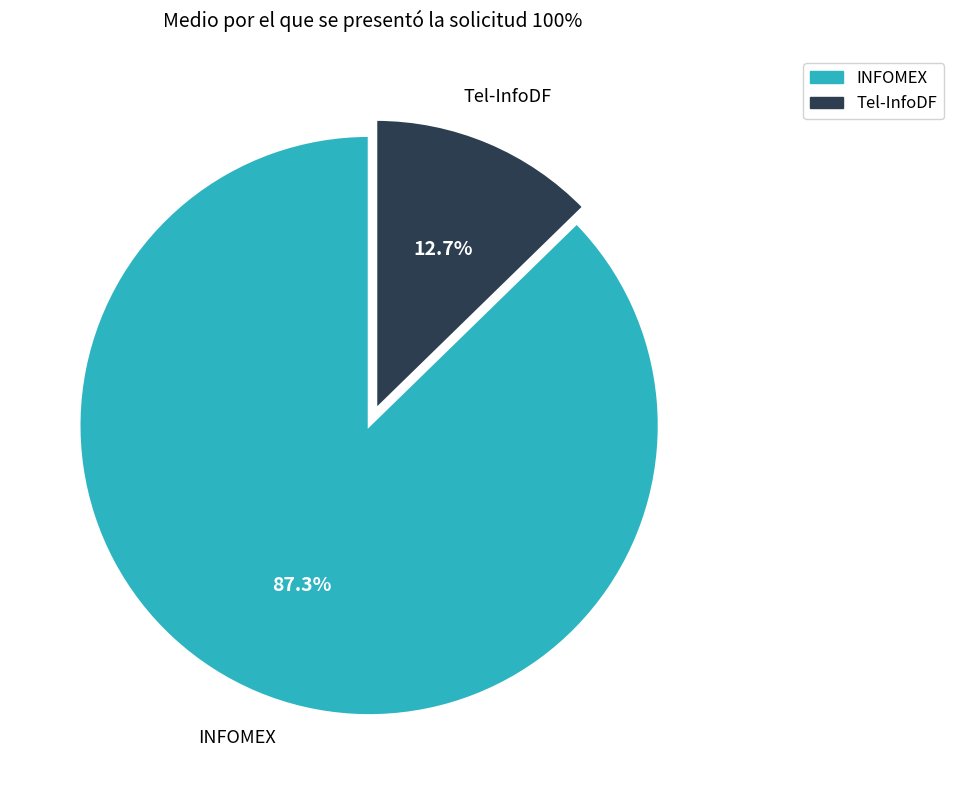

To the nearest percent, what is the difference between the Tel-InfoDF and INFOMEX slice percentages?

75%